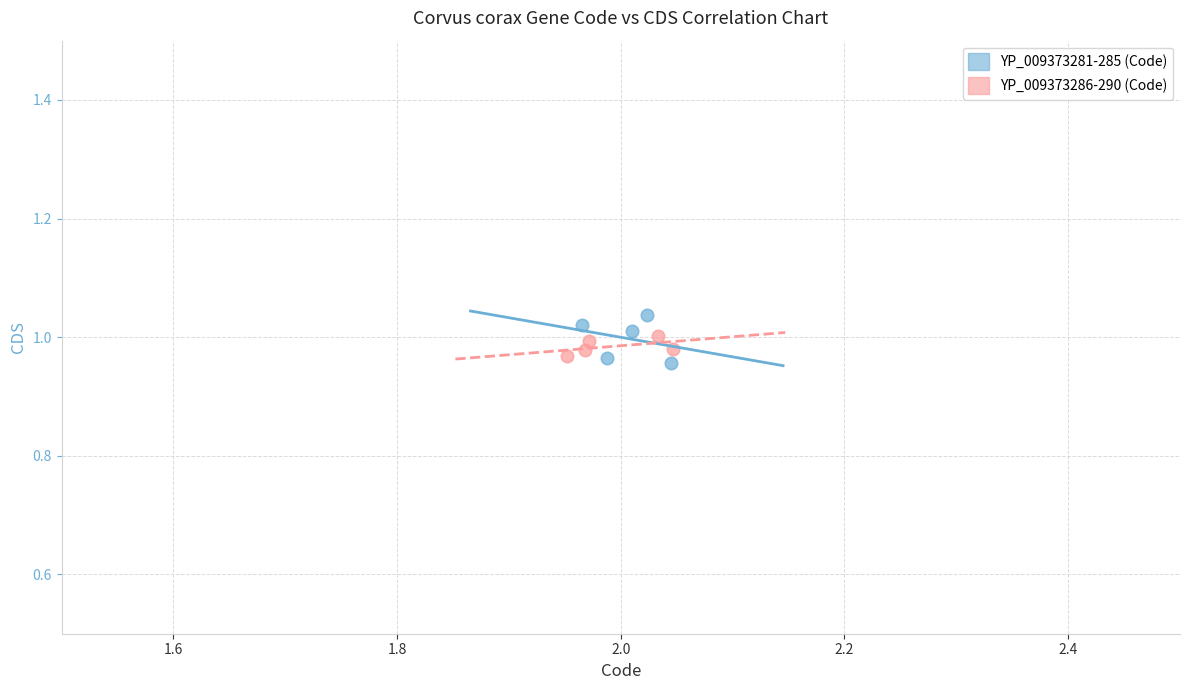

Which series has the largest Y range (max minus min)?

YP_009373281-285 (Code)